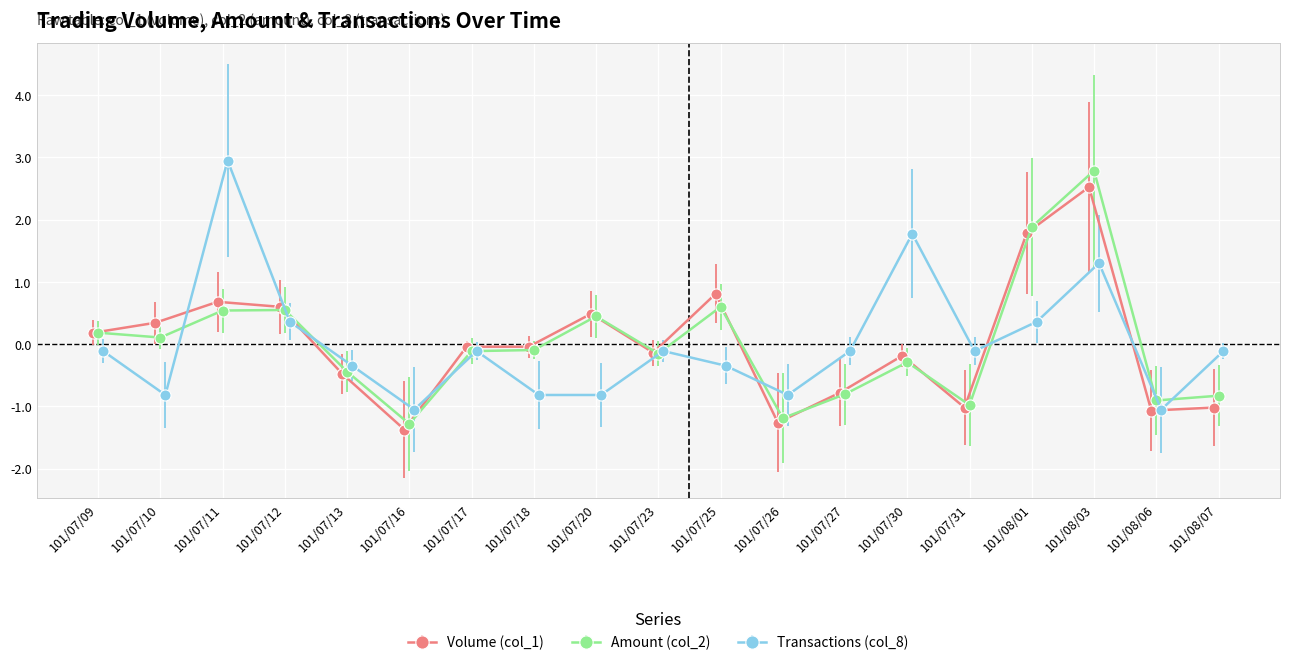

What is the value of the Transactions (col_8) point at the 17th from the left?

1.3